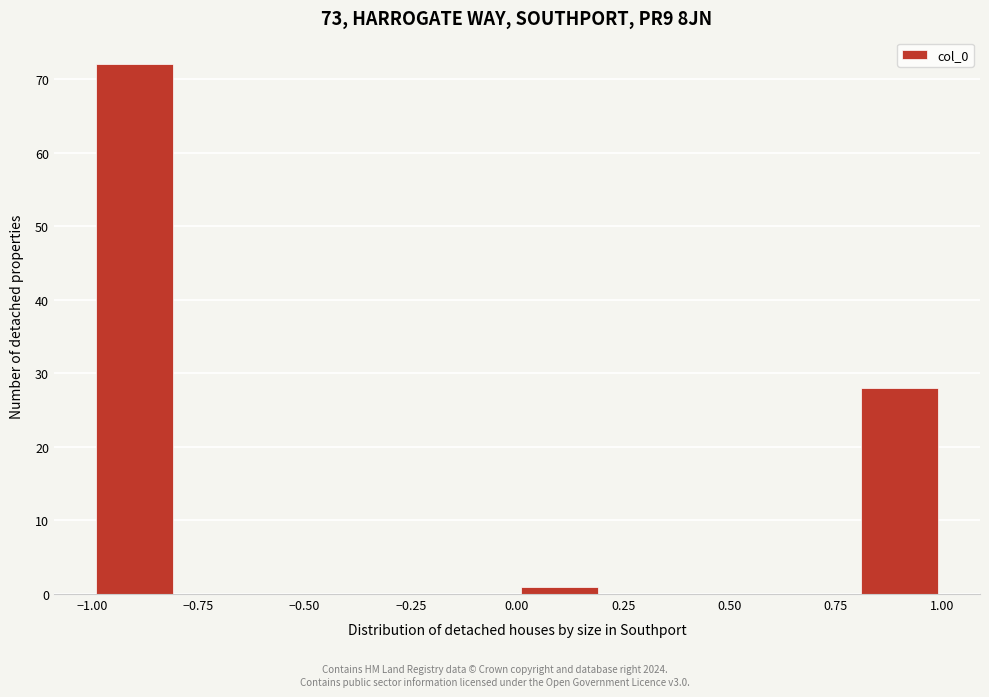

Reading left to right, transcribe this chart: for each bar, give the range it covers on the x-axis and its height. The values are not printed on the chart, so give them approximately, as read against the axis.

-1.0 to -0.8: 72
-0.8 to -0.6: 0
-0.6 to -0.4: 0
-0.4 to -0.2: 0
-0.2 to 0.0: 0
0.0 to 0.2: 1
0.2 to 0.4: 0
0.4 to 0.6: 0
0.6 to 0.8: 0
0.8 to 1.0: 28